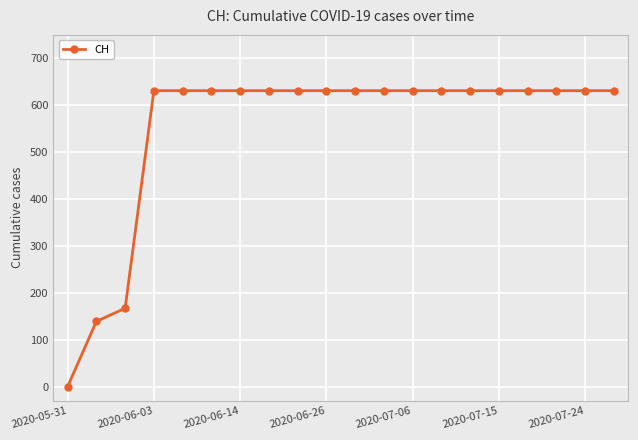

What is the difference between the maximum and minimum values?

631